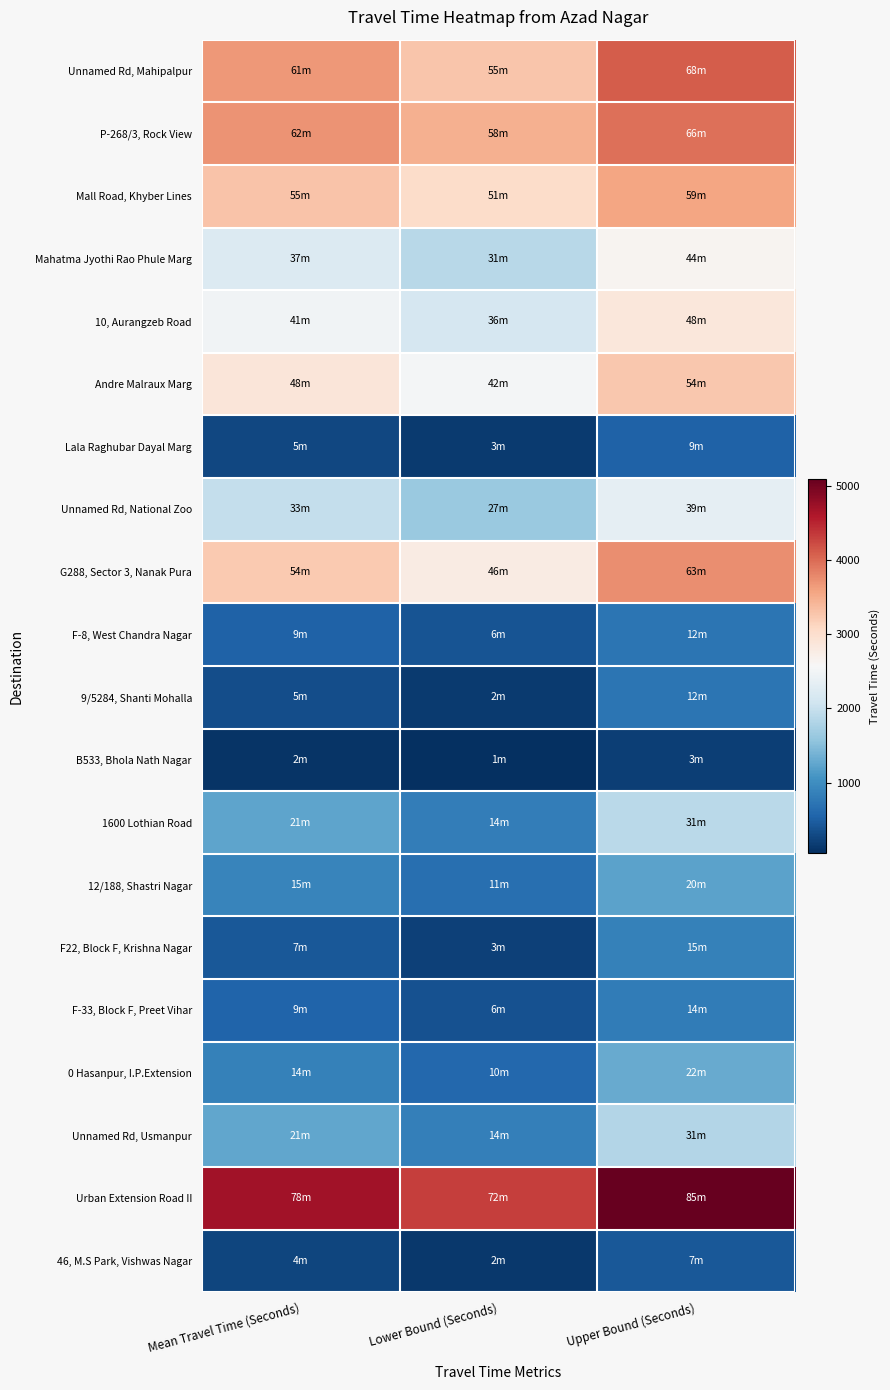

Which series has the largest total across all categories?

Urban Extension Road II